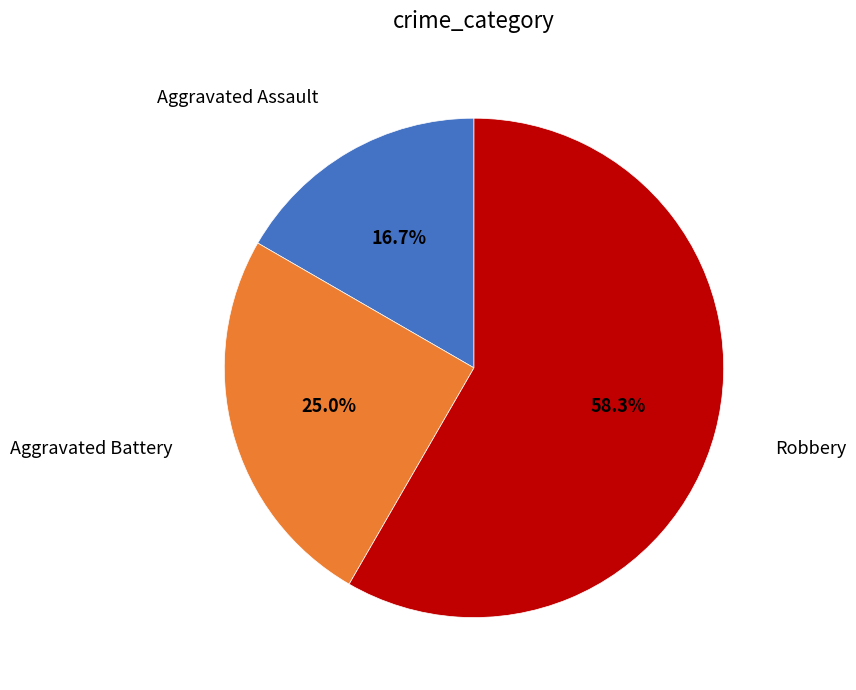

Is there any slice that represents more than half of the pie?

Yes